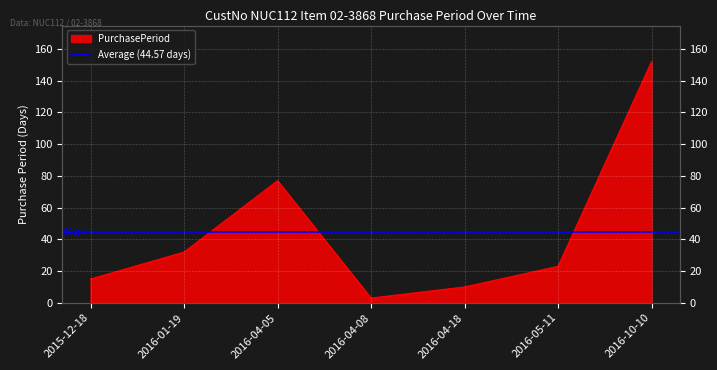

Read the value at 2015-12-18, to the nearest 5.

15